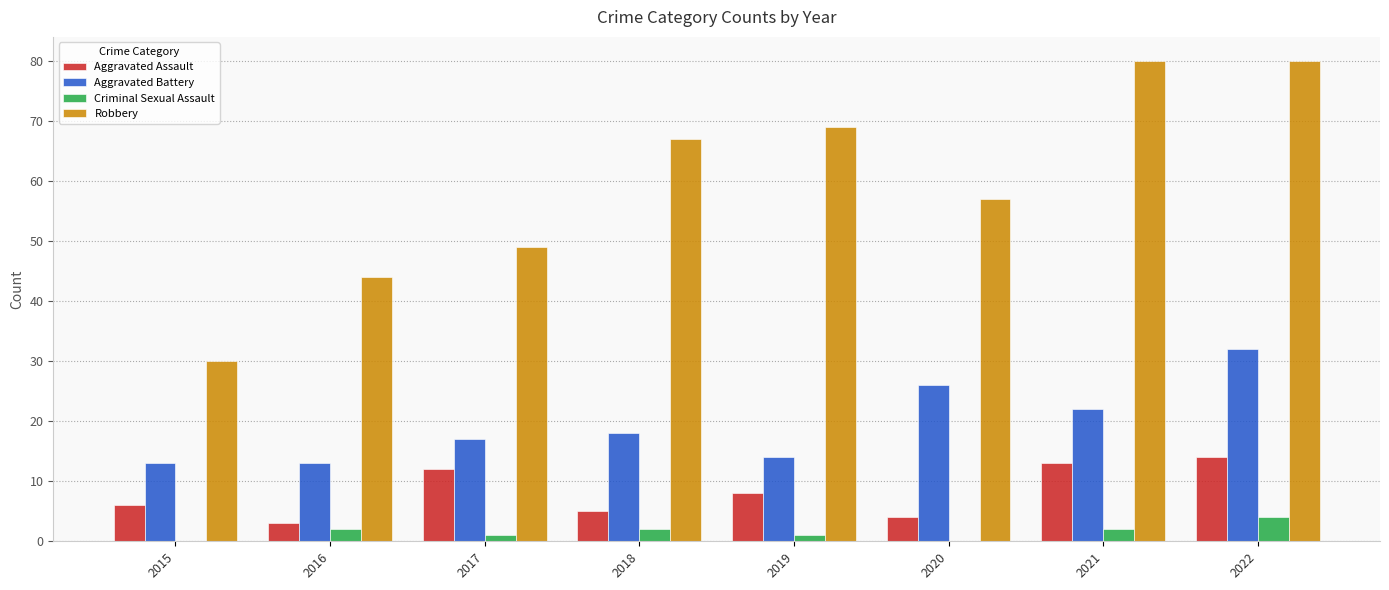

What is the maximum value for Robbery?

80